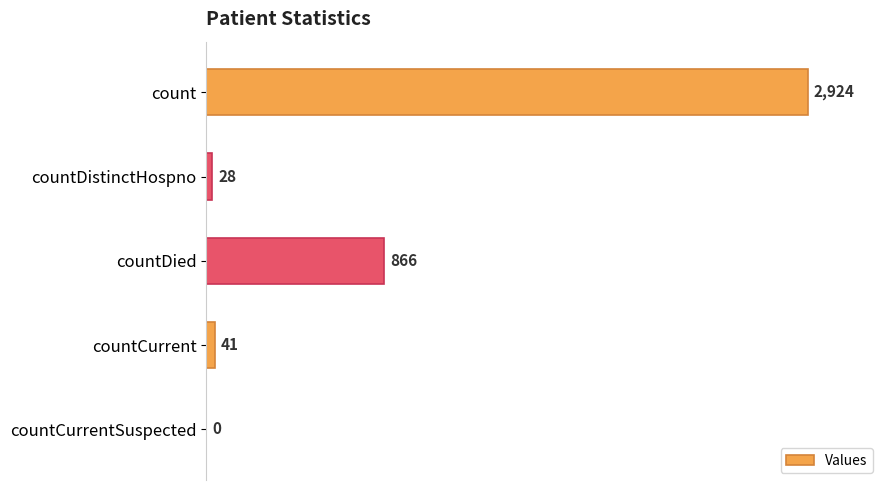

The value at count is 2924. True or false?

True